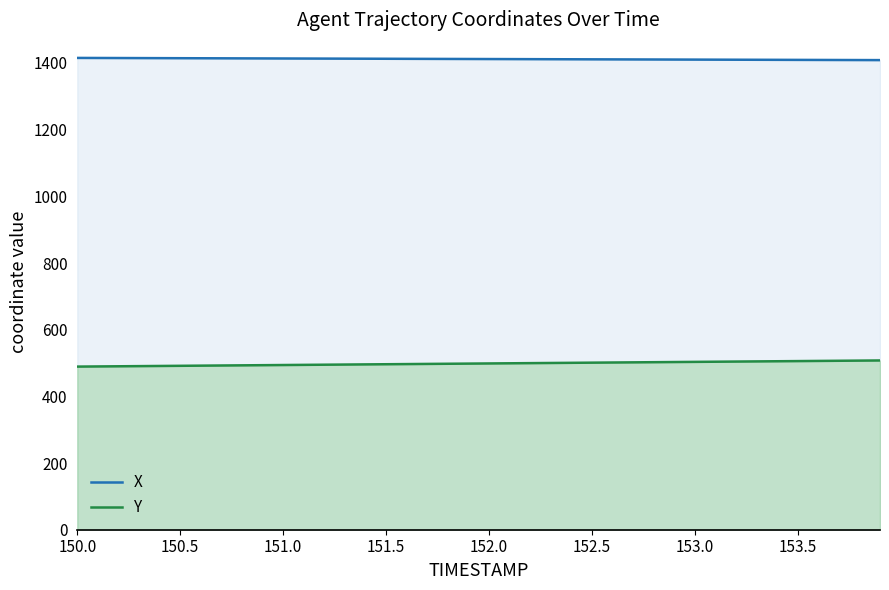

Which series has the largest total across all categories?

X